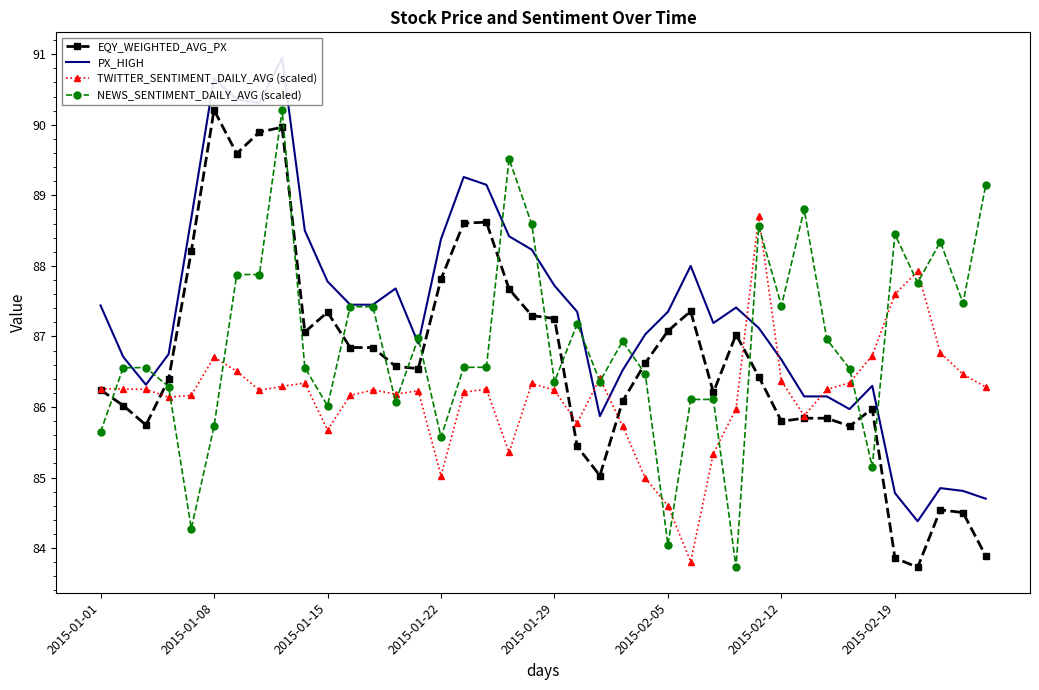

True or false: TWITTER_SENTIMENT_DAILY_AVG (scaled) has a value of 116.1 at 2015-01-22.

False